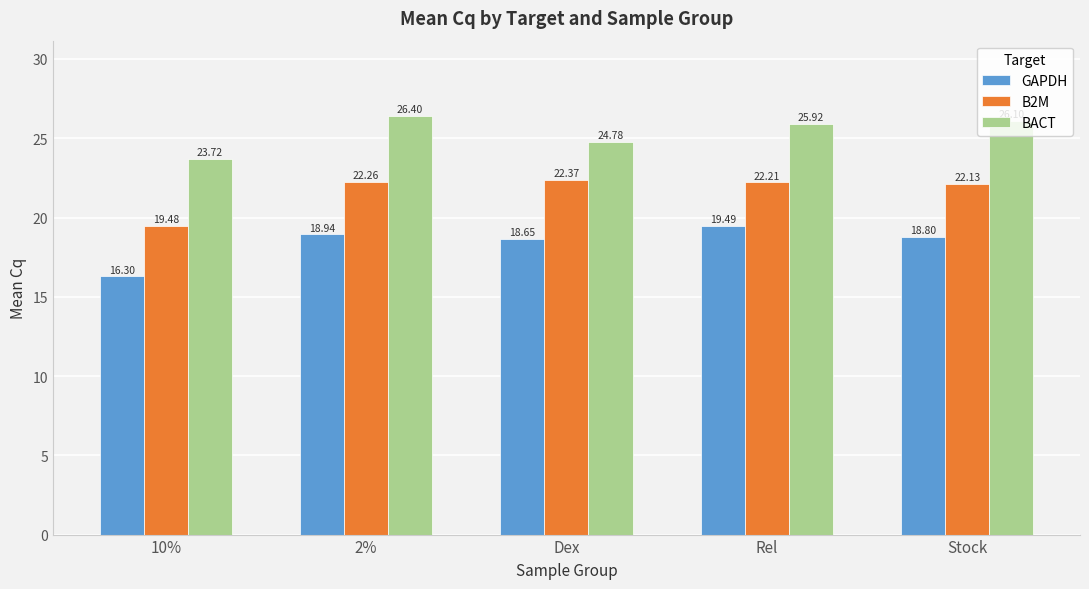

The value of GAPDH at Dex is 18.7. True or false?

True